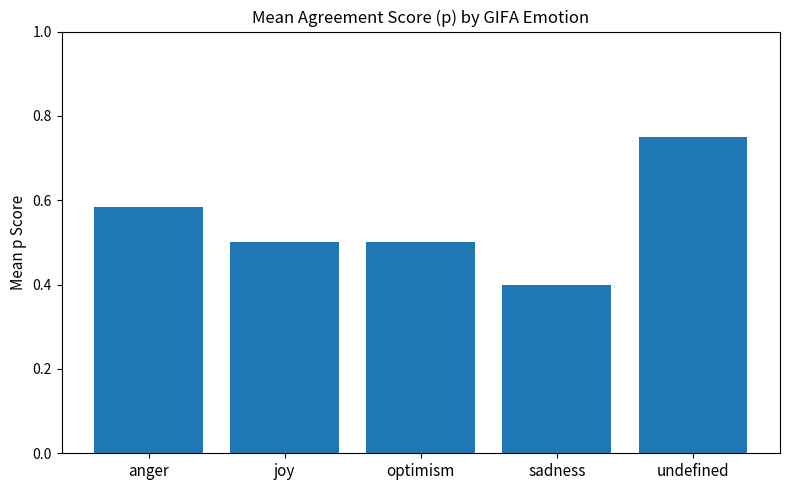

What is the difference between the values at sadness and anger?

0.2